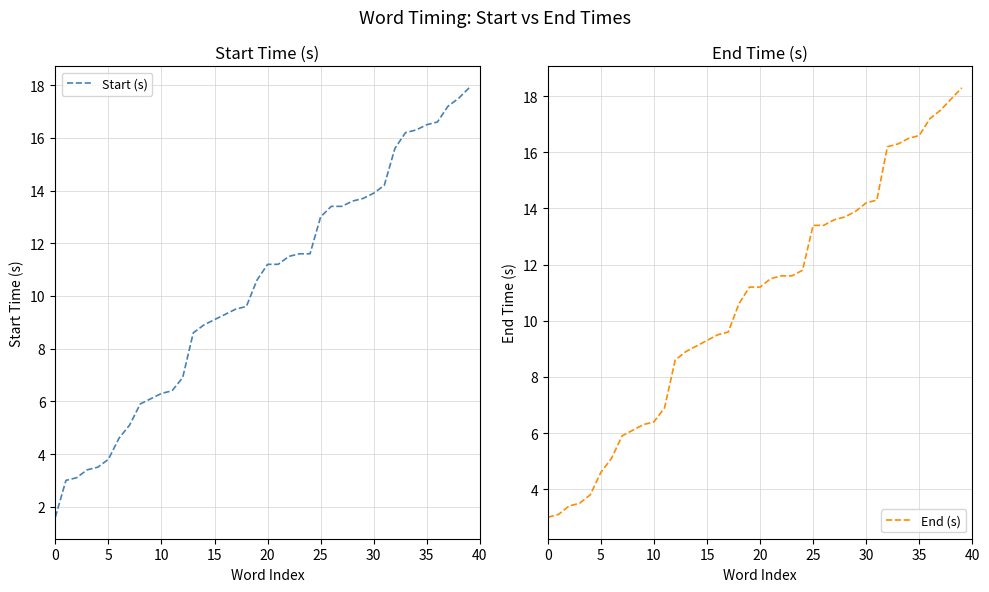

Rank the series by their average value, from lowest to highest.

Start (s), End (s)